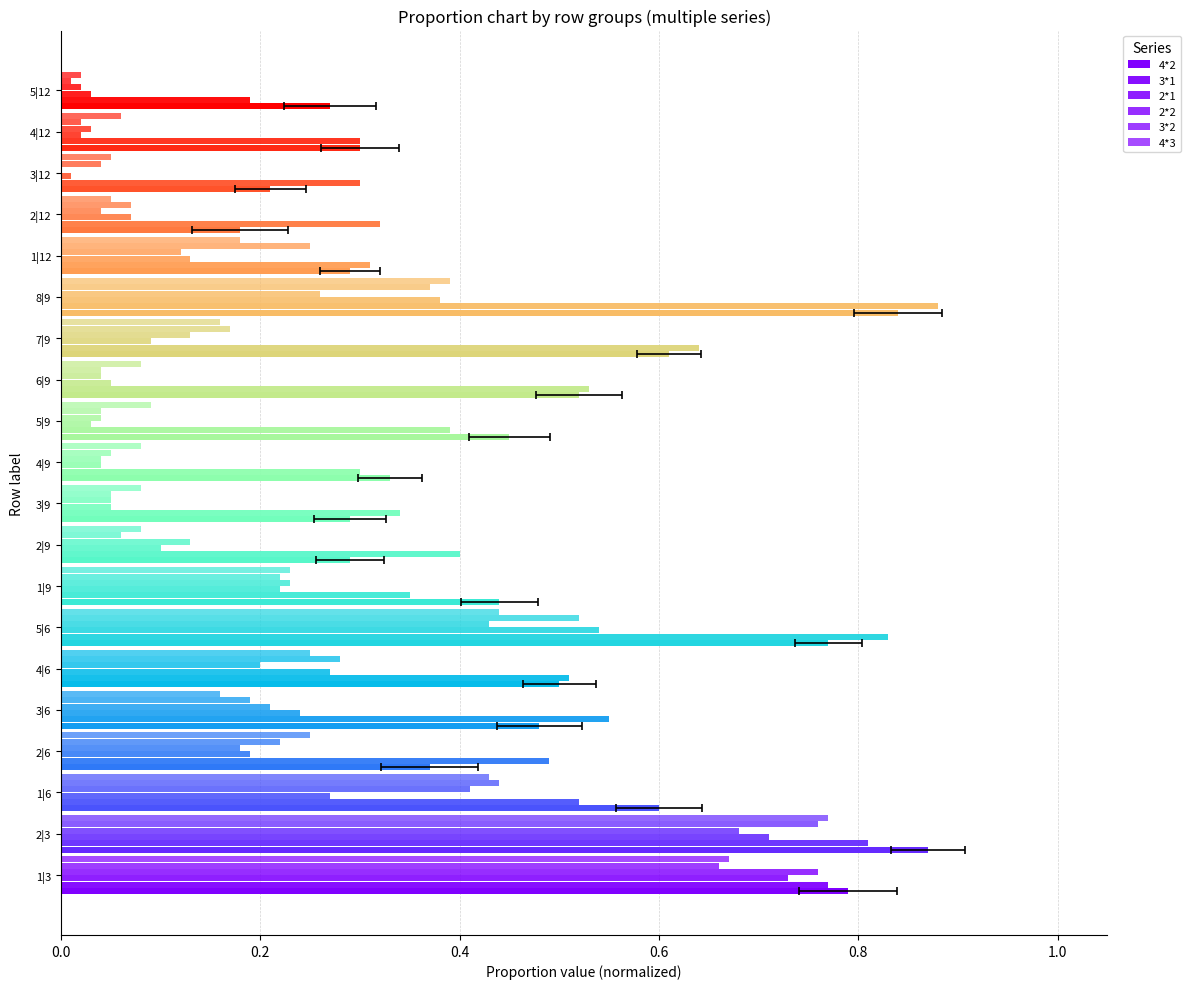

Between 0.4 and 1.2, which is larger?

1.2